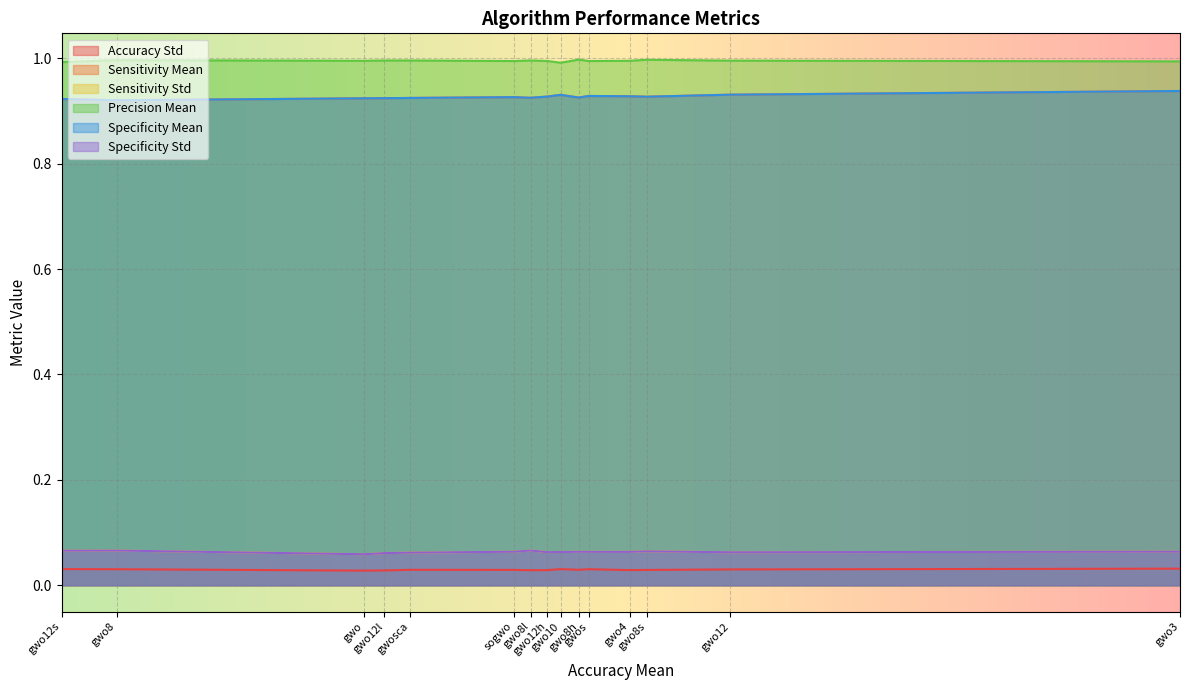

Count the number of categories in the chart.

15